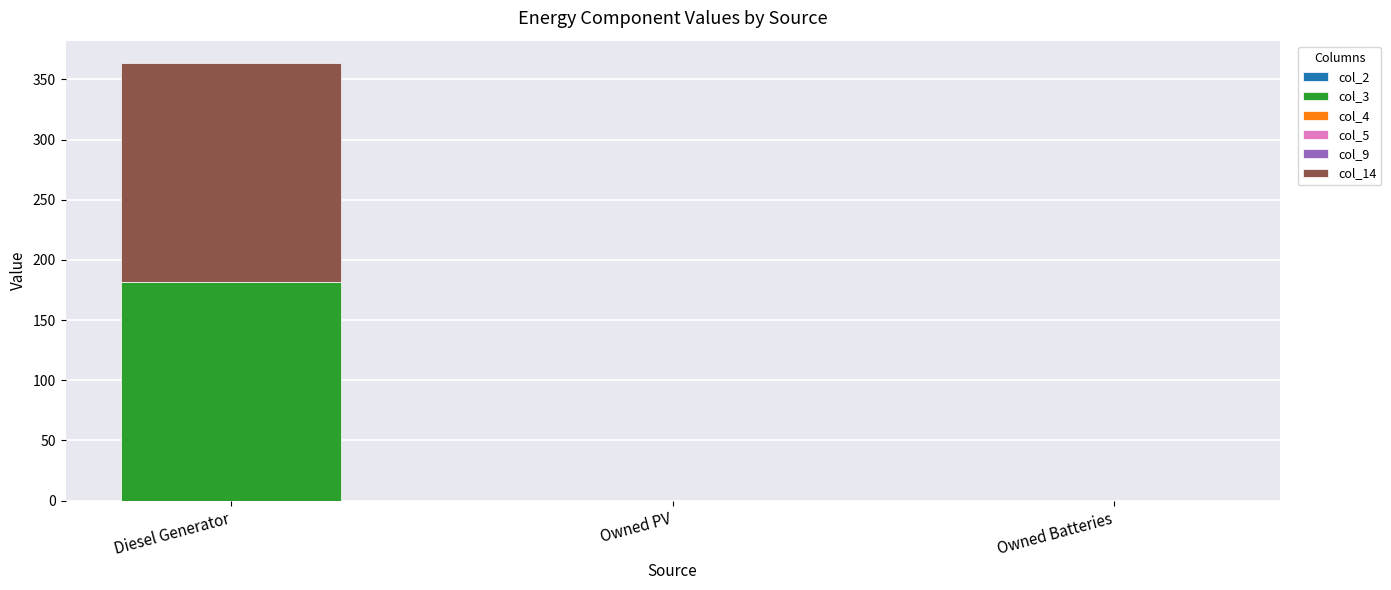

Reading right to left, list the values for the col_3 series.

Owned Batteries=0	Owned PV=0	Diesel Generator=182